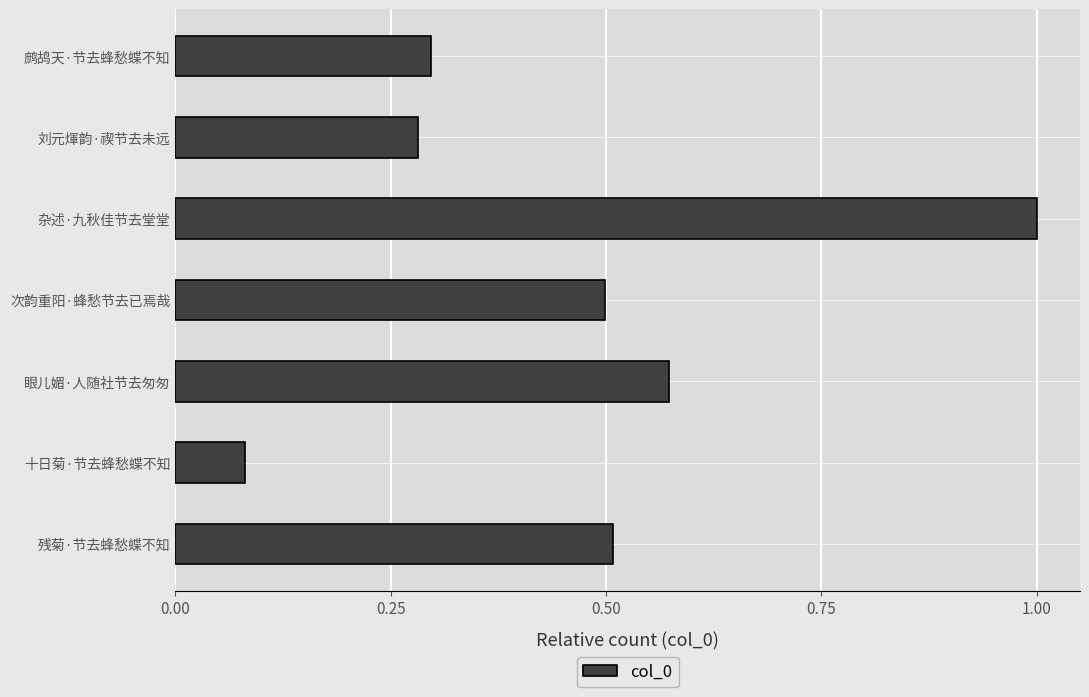

At which label is the value closest to 0?

十日菊·节去蜂愁蝶不知